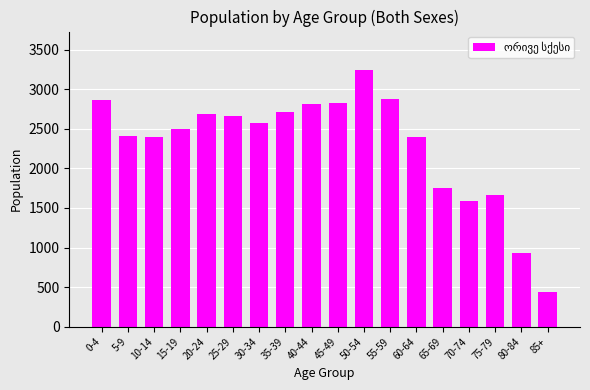

True or false: the data shows 2798 at 70-74.

False